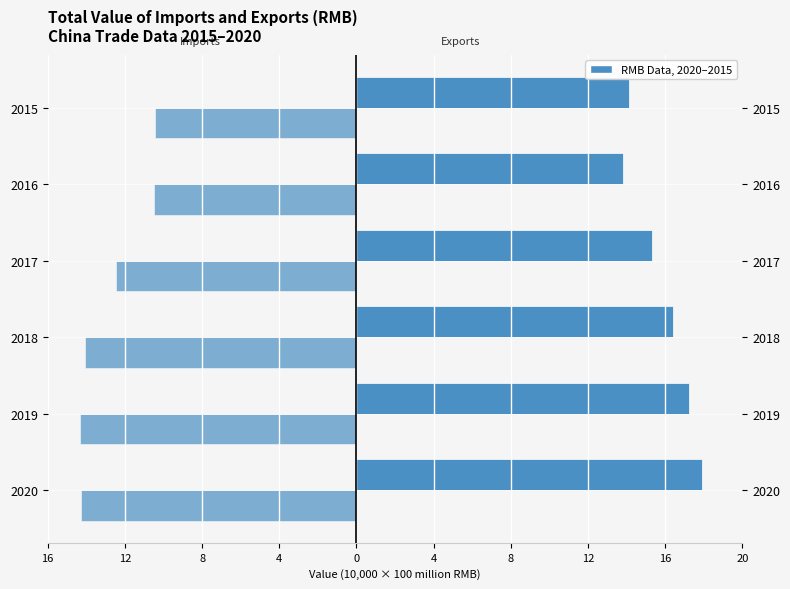

How many bars are there in total?

12